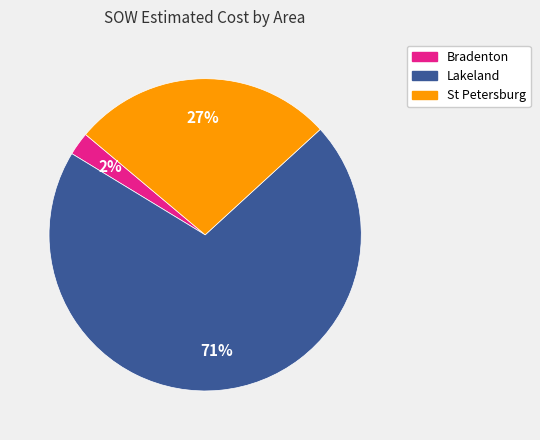

To the nearest percent, what is the average slice percentage?

33%